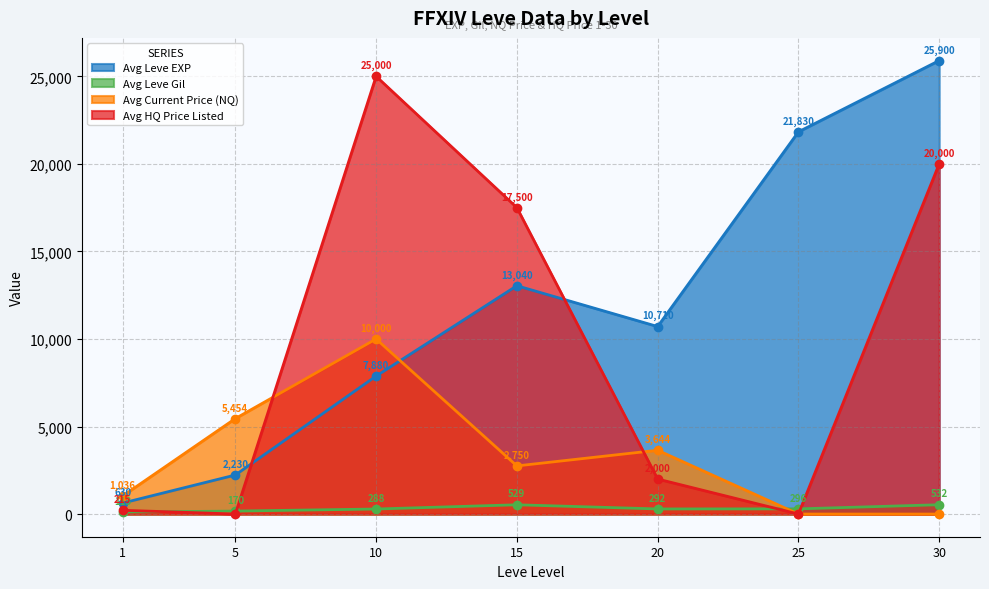

At which category does Avg HQ Price Listed reach its first local valley?

5